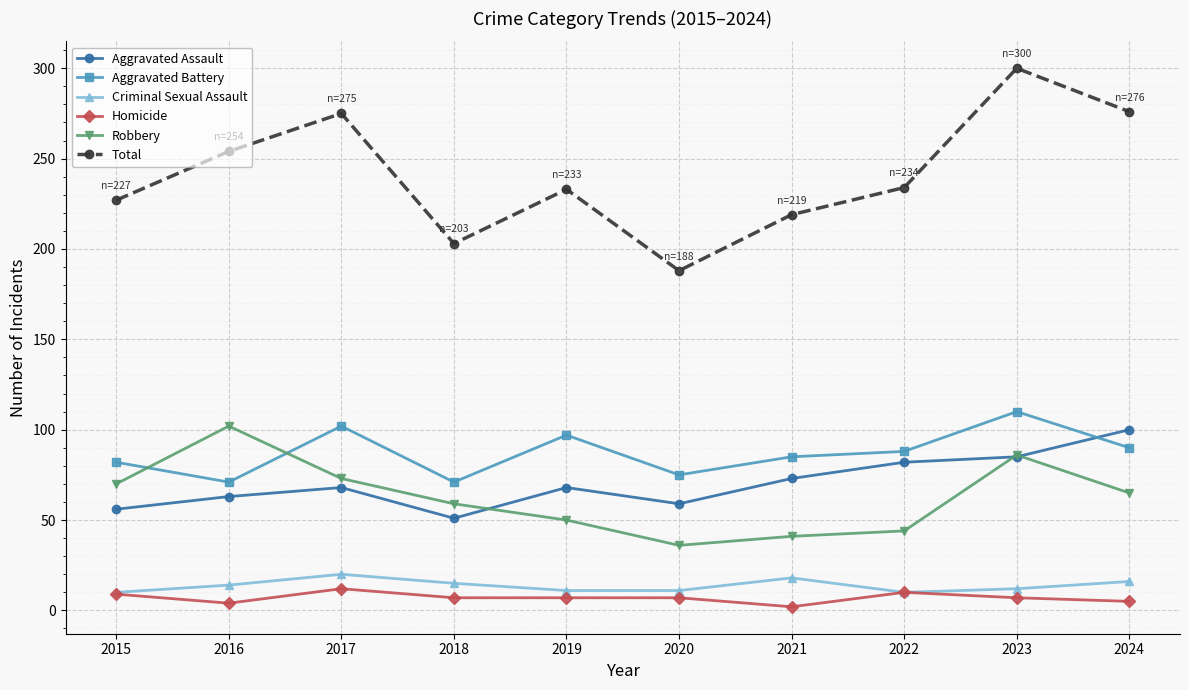

Is the value of Aggravated Battery at 2019 greater than the value of Aggravated Assault at 2016?

Yes